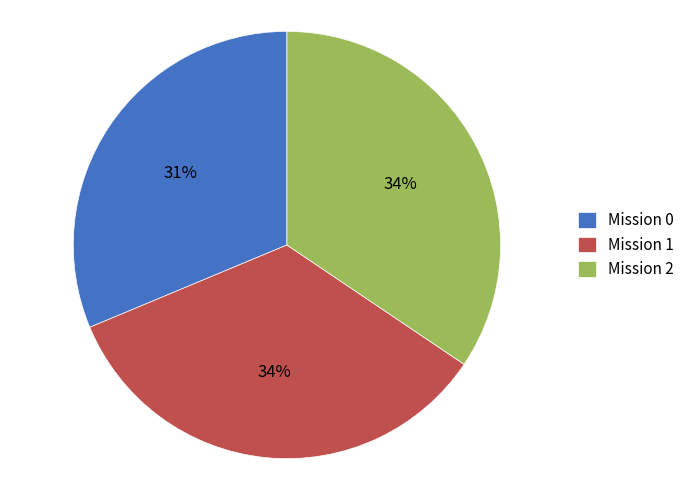

What is the ratio of the value at Mission 1 to the value at Mission 0?

1.1